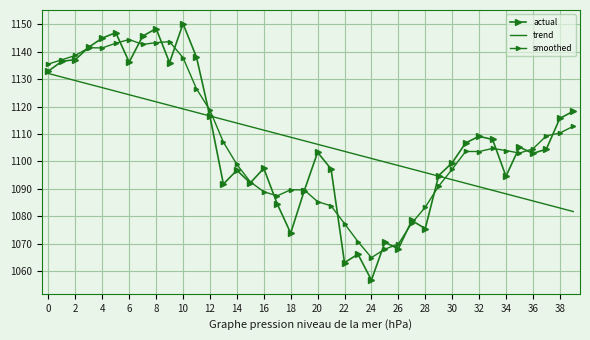

Which series has the largest range (max minus min)?

actual